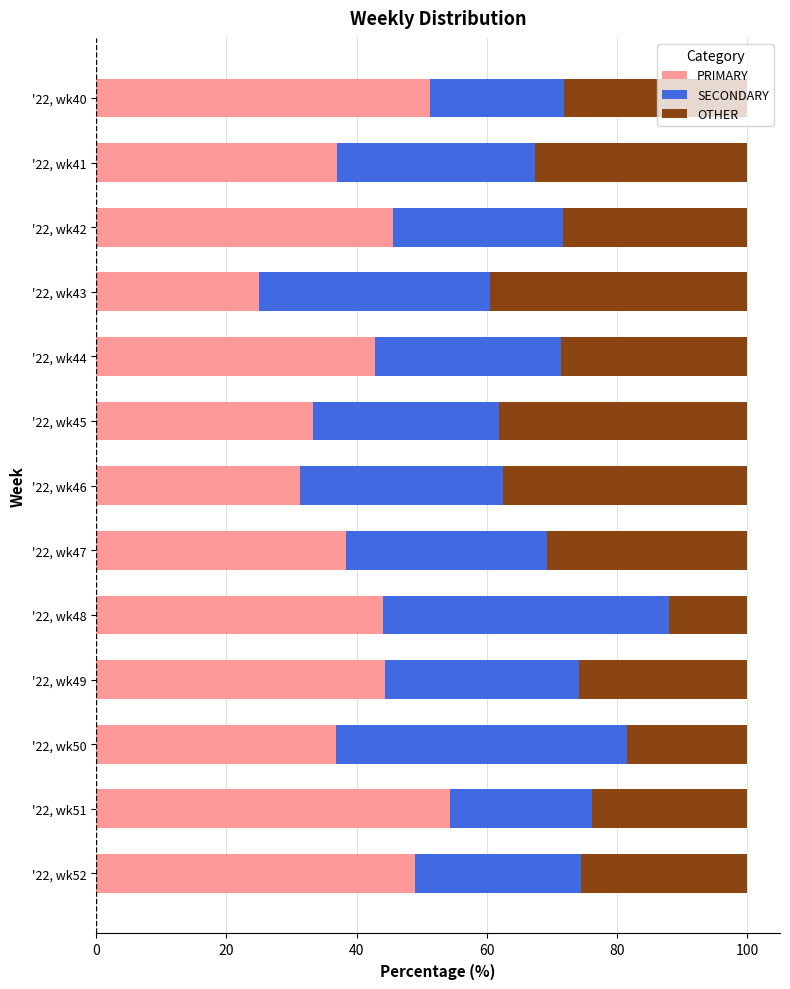

What is the lowest value of the PRIMARY series?

25.0